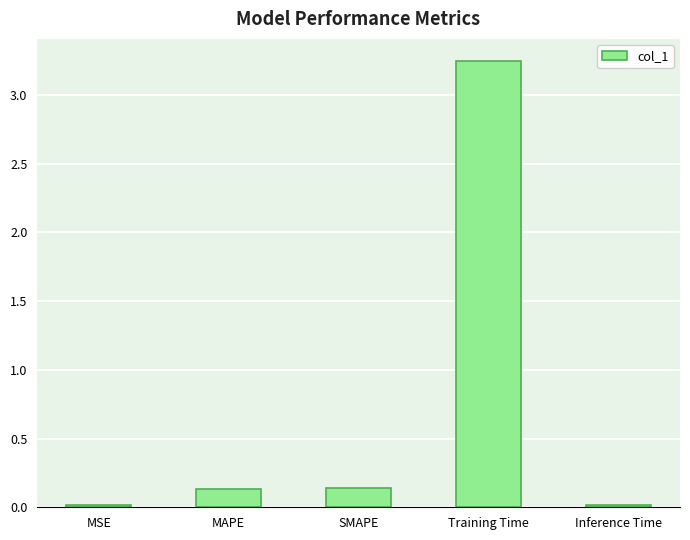

At which category does the chart reach its peak across all series?

Training Time